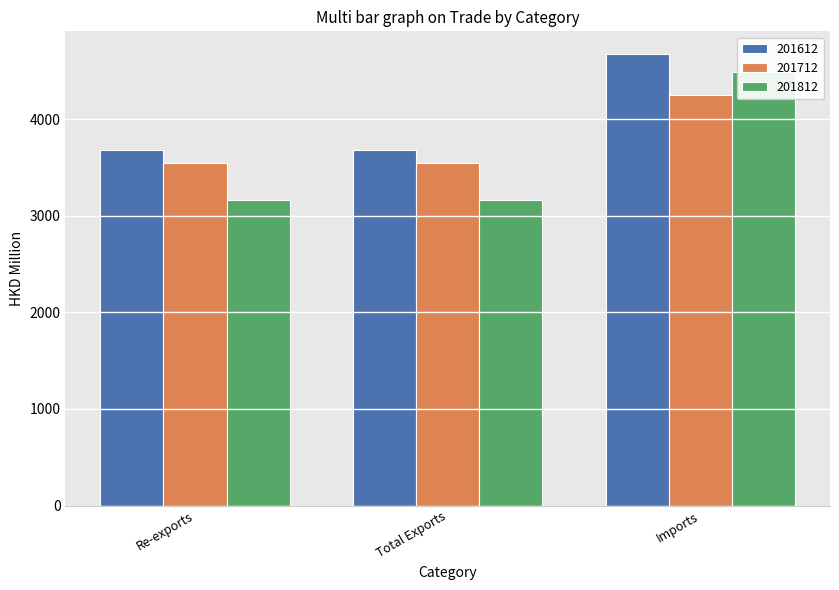

True or false: 201612 has a value of 1271.2 at Re-exports.

False